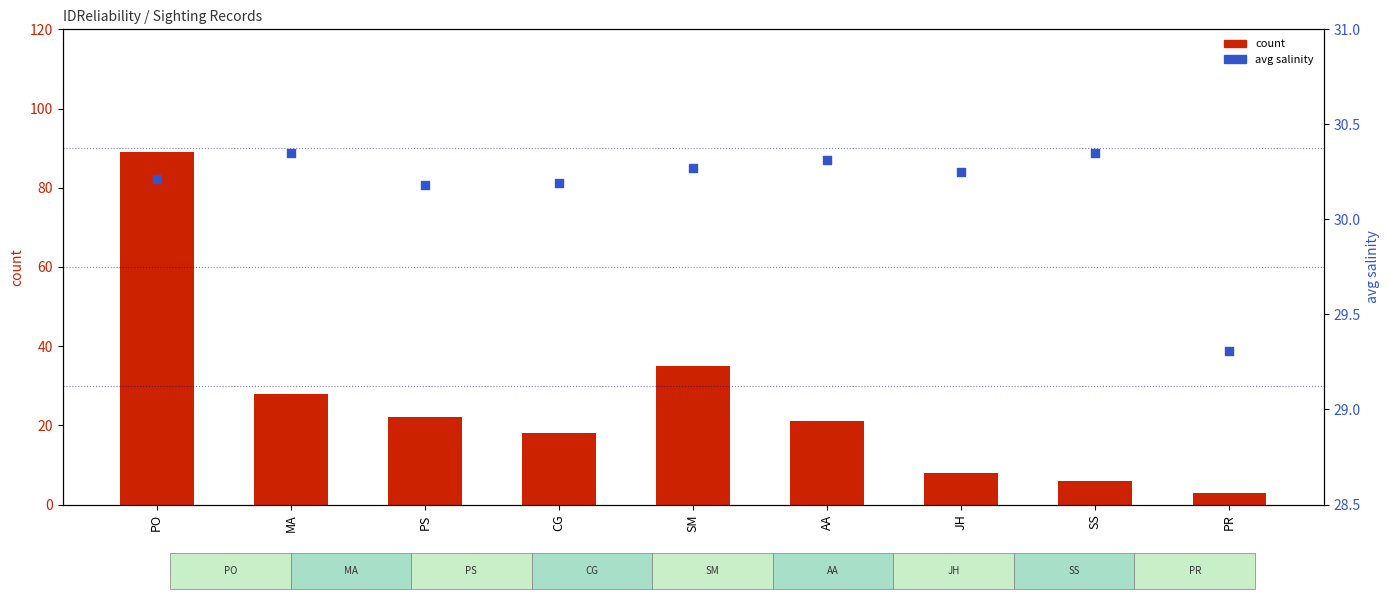

Which series contains the lowest Y value?

count